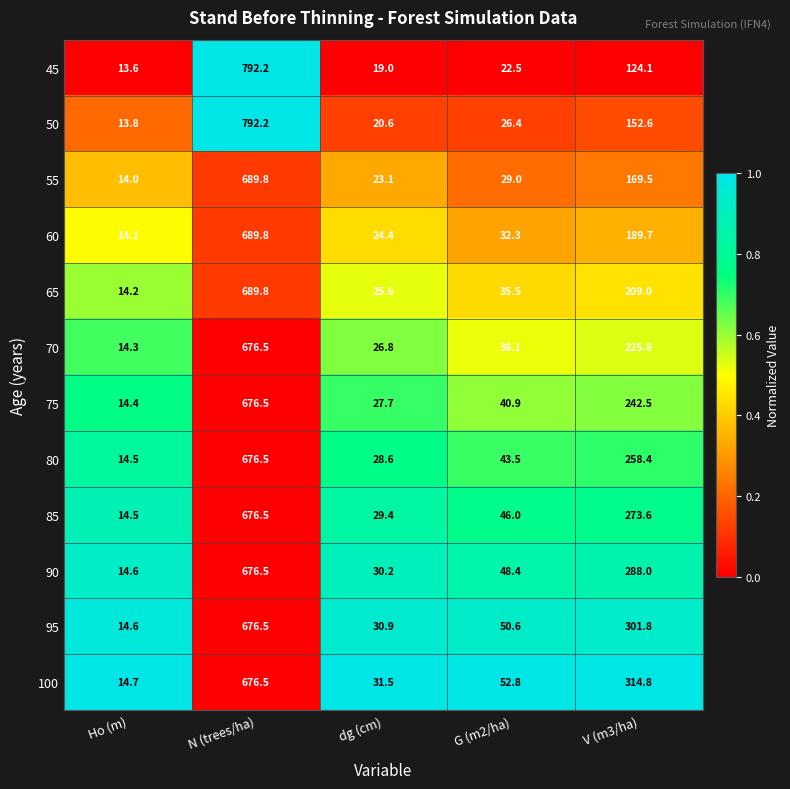

Between dg (cm) and G (m2/ha), which series saw the biggest shift?

100